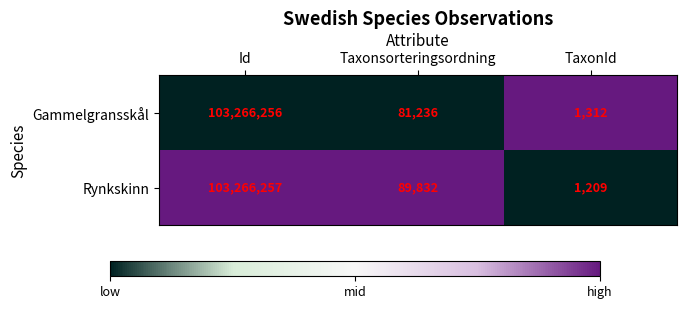

Is it true that Gammelgransskål equals 2261 at TaxonId?

False